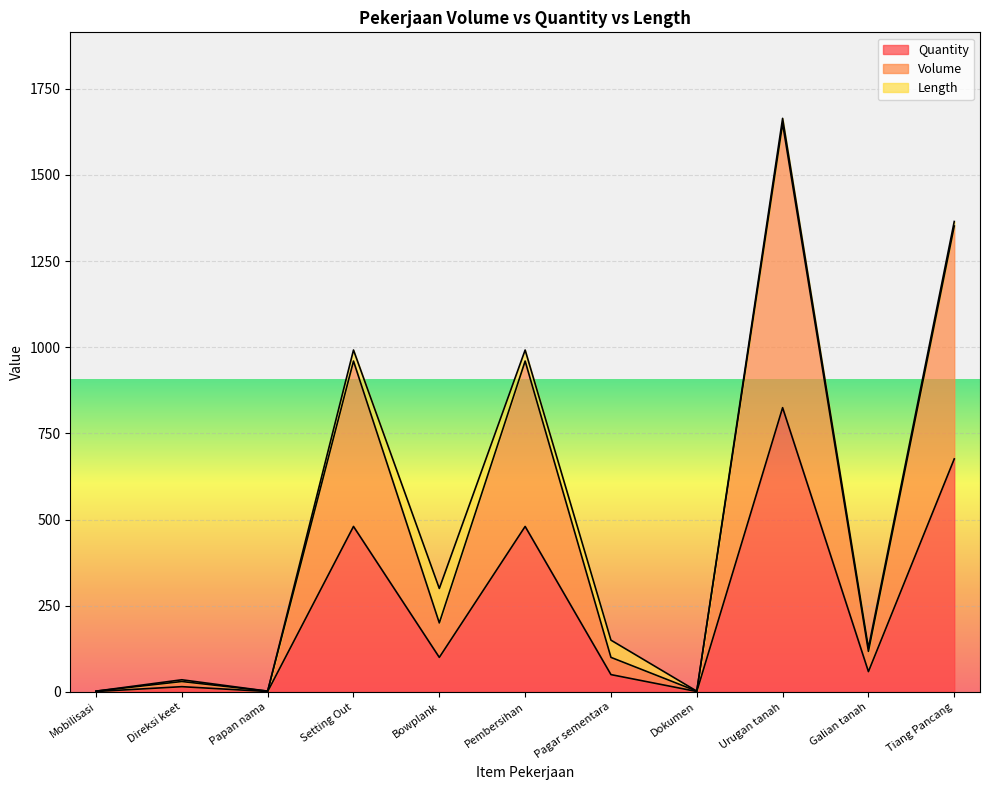

How many interior local valleys does the Volume series have?

4